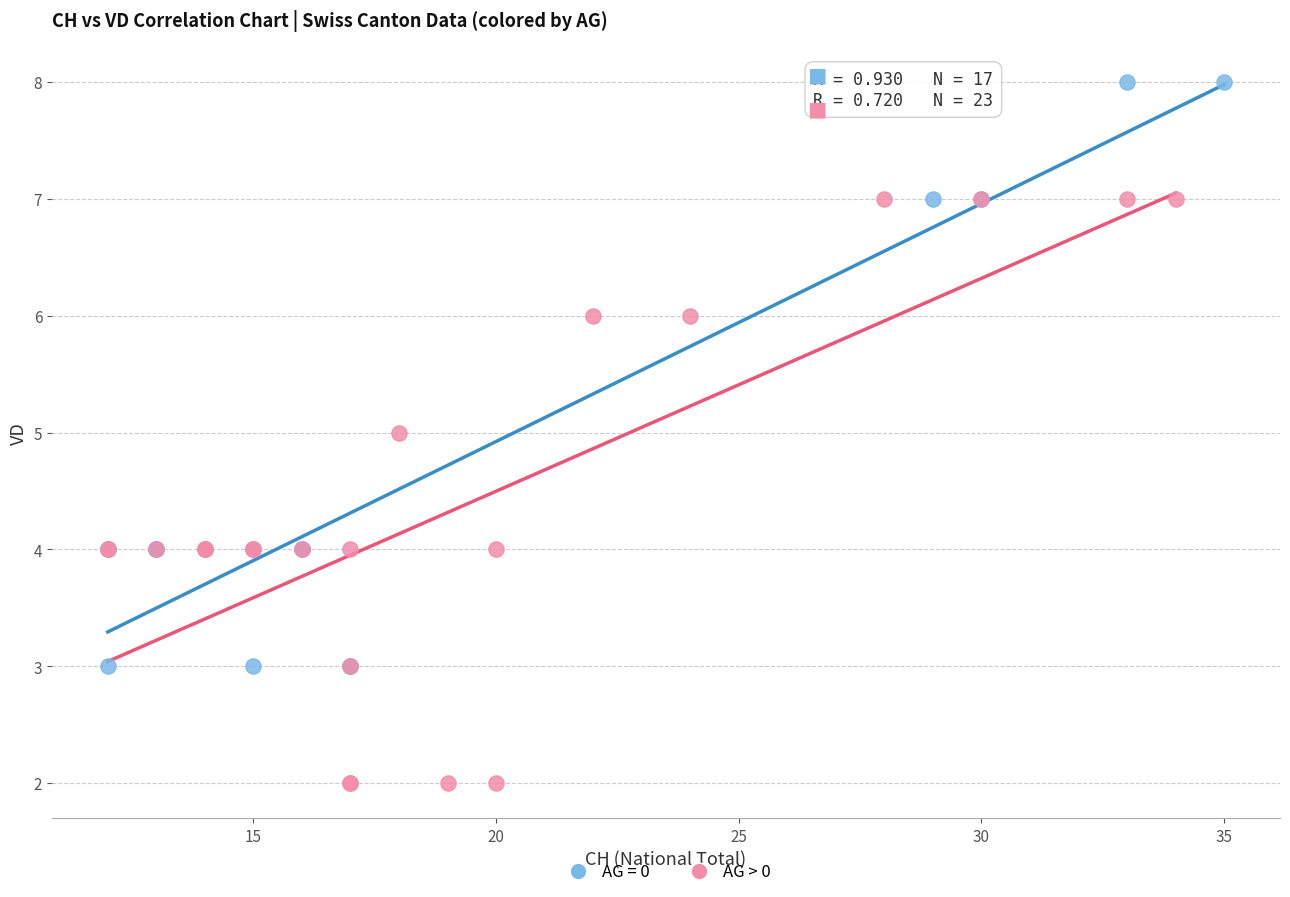

Which series reaches the maximum Y coordinate?

AG = 0